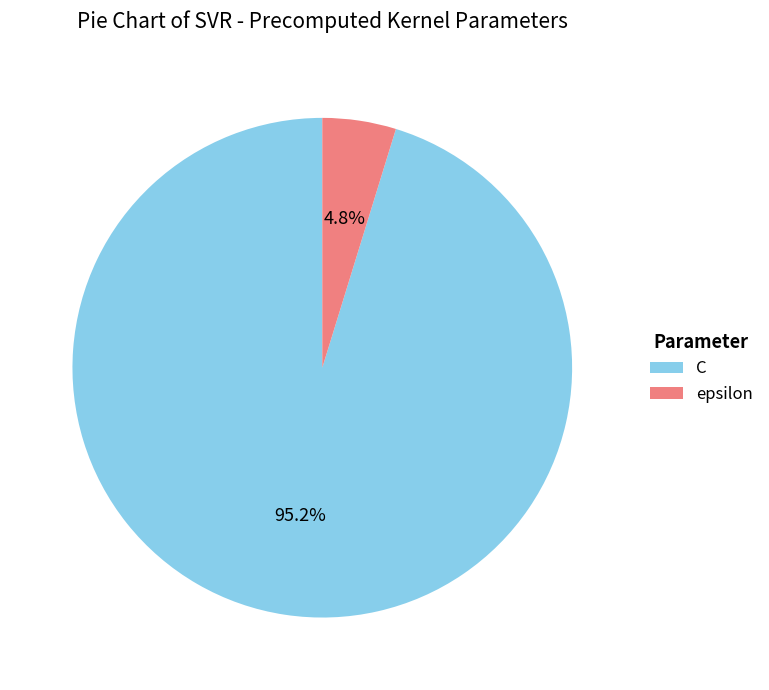

What is the smallest slice in the pie chart?

epsilon